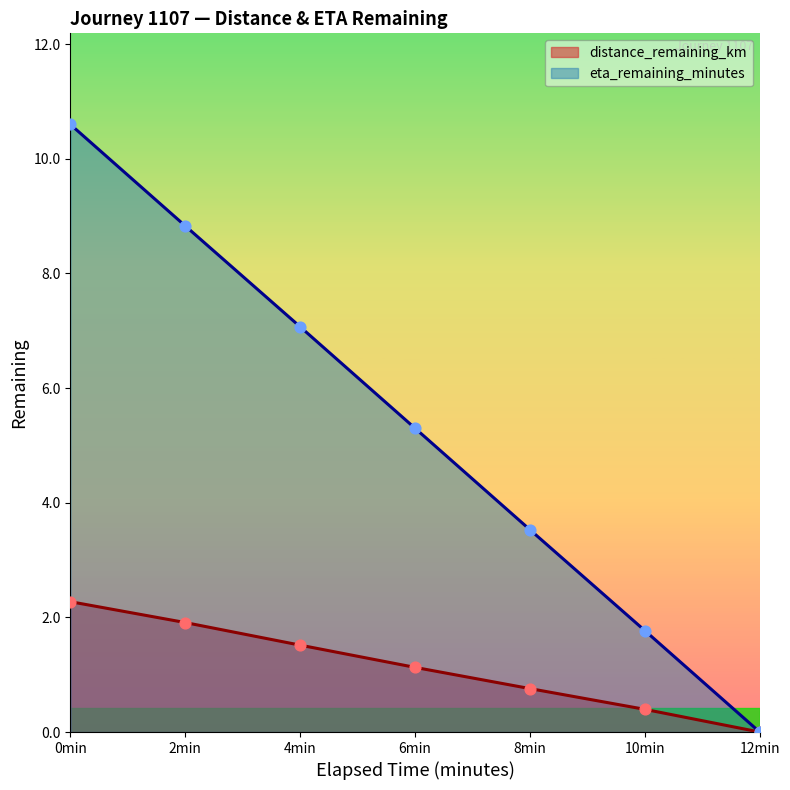

What are all the series names shown in the legend?

distance_remaining_km, eta_remaining_minutes